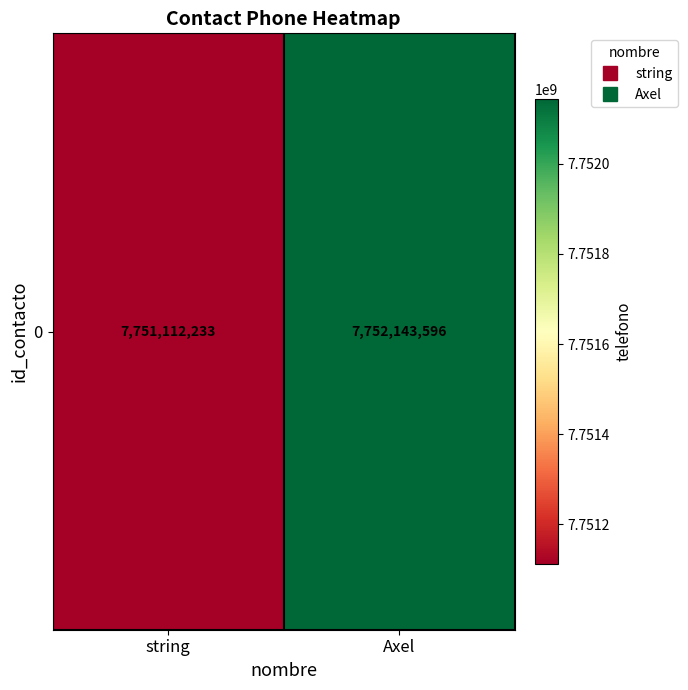

The chart shows a value of 11771951787 at string. True or false?

False